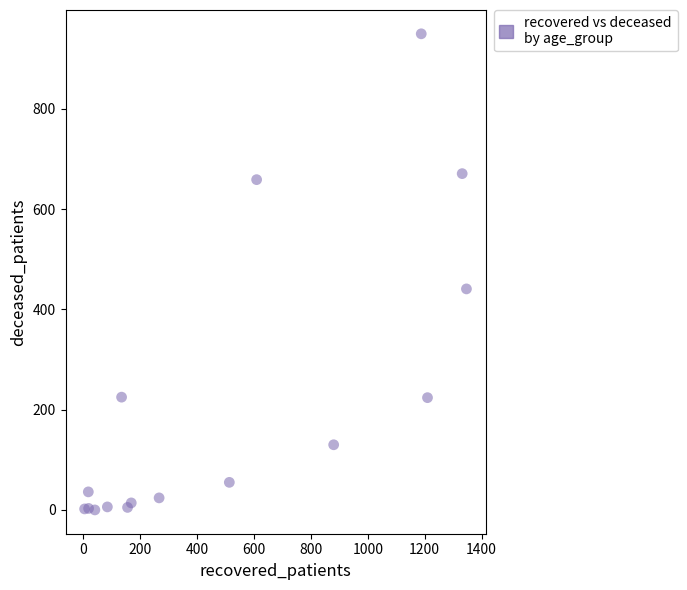

What Y value in the scatter plot is closest to 475?

441